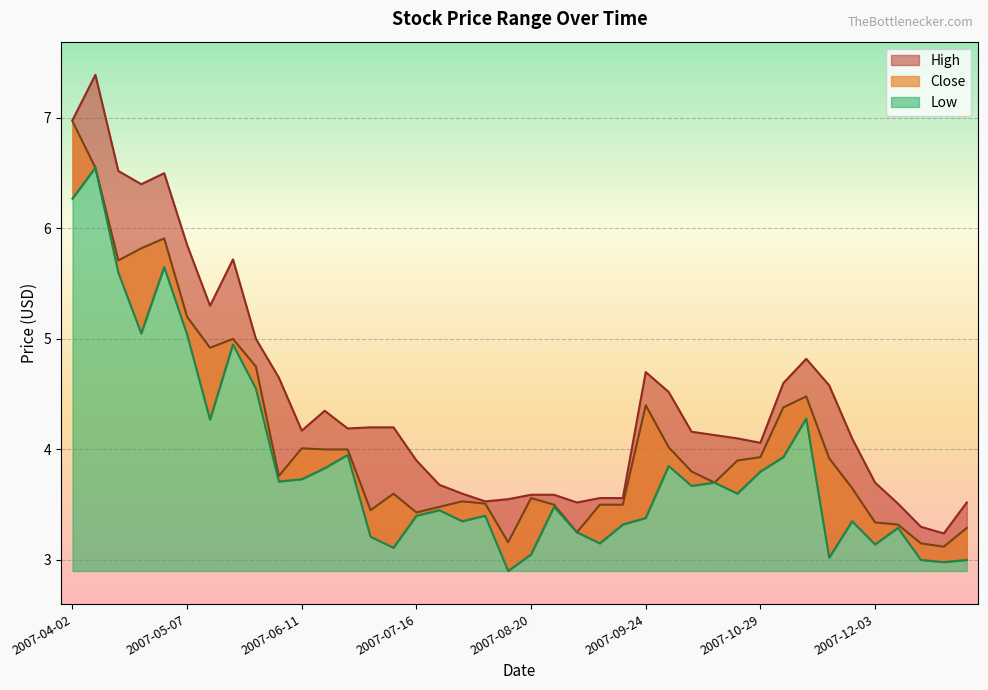

What is the total value across all series at 2007-10-15?

11.5